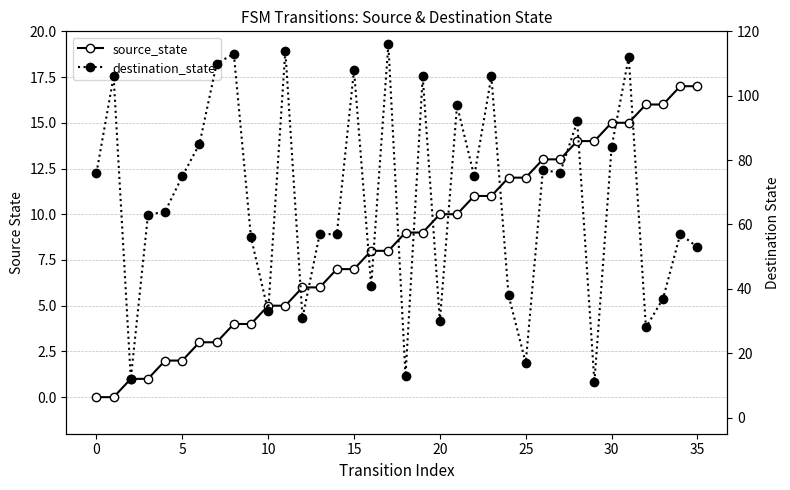

What is the difference between the maximum and second lowest values in the source_state series?

17